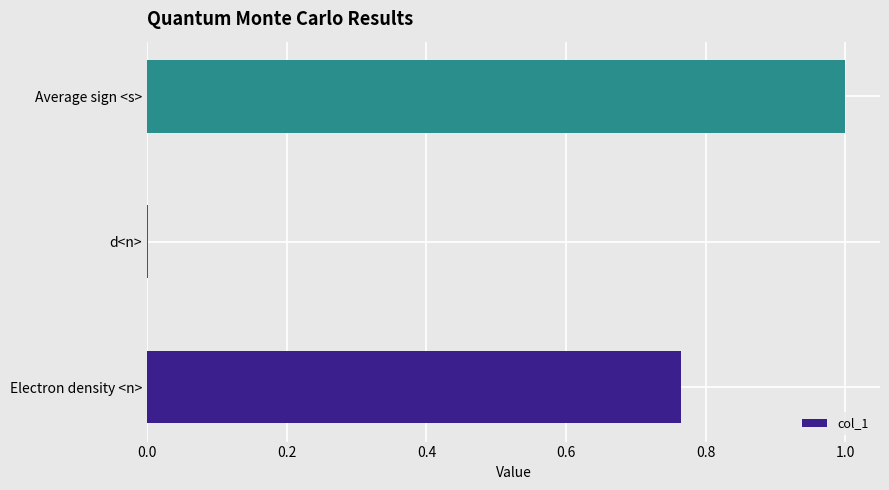

What is the sum of all values?

1.8